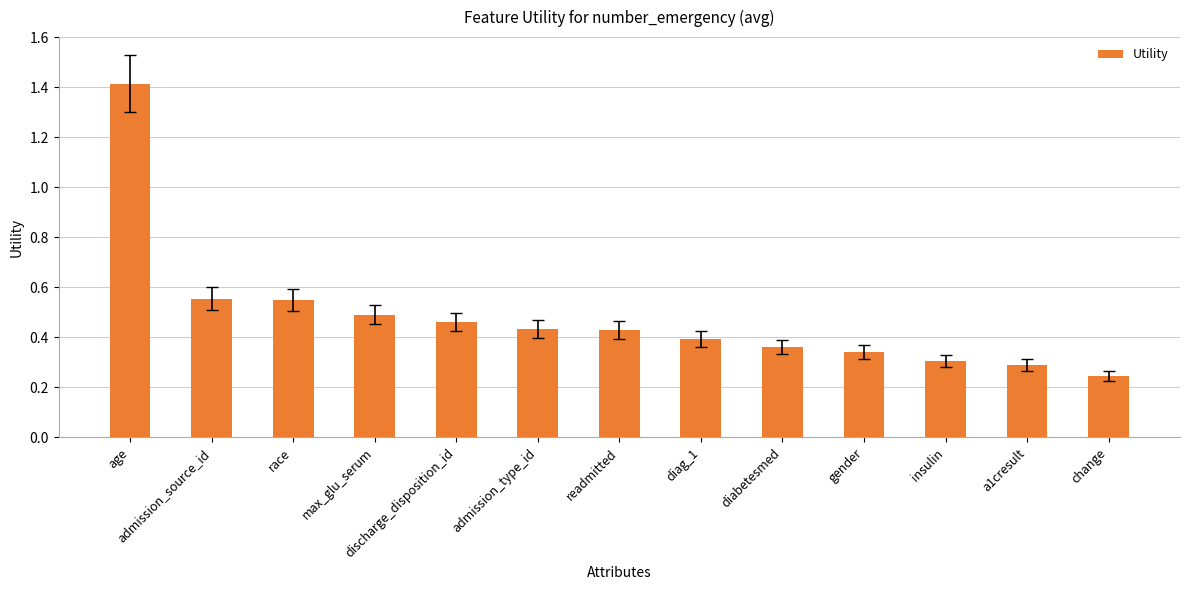

Which has a higher value, discharge_disposition_id or admission_source_id?

admission_source_id